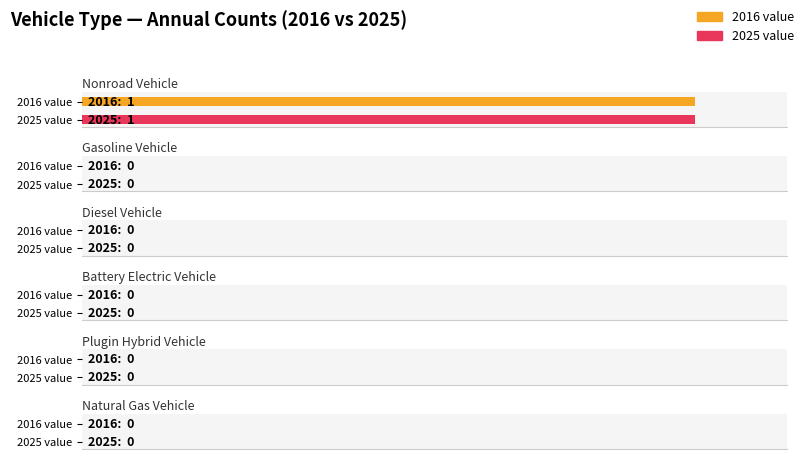

Which category has the highest value in the nonroad vehicle series?

2016